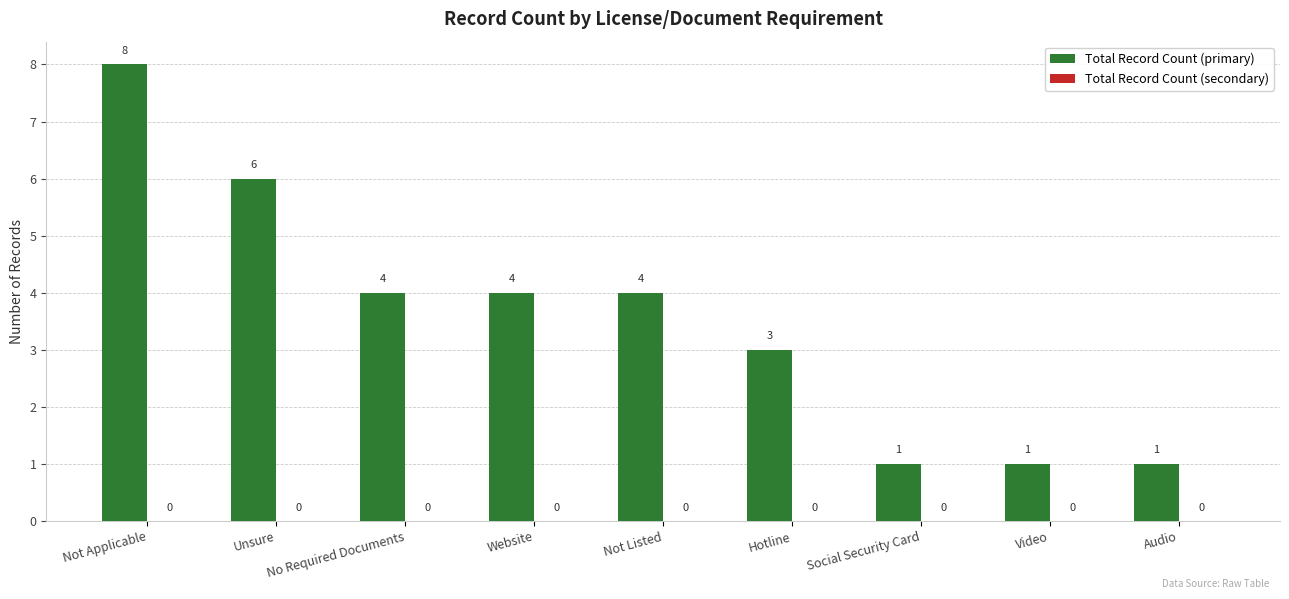

What is the approximate value at Hotline?

3